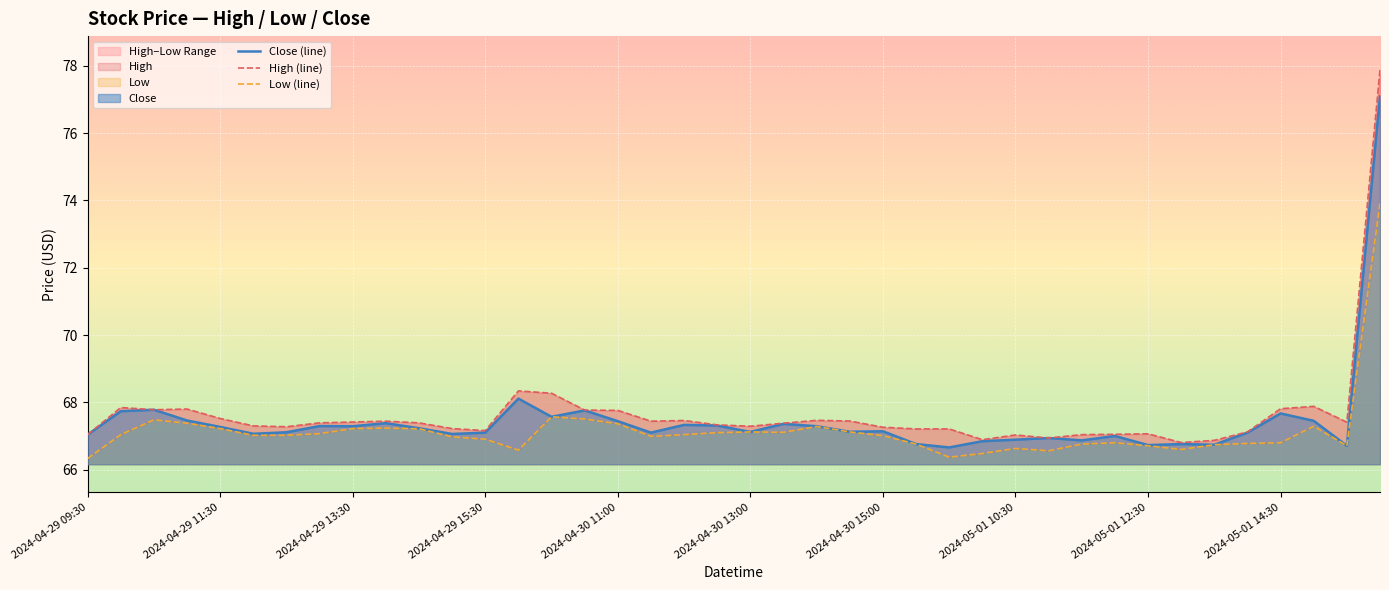

Is it true that Close (line) equals 37.9 at 2024-05-01 12:30?

False